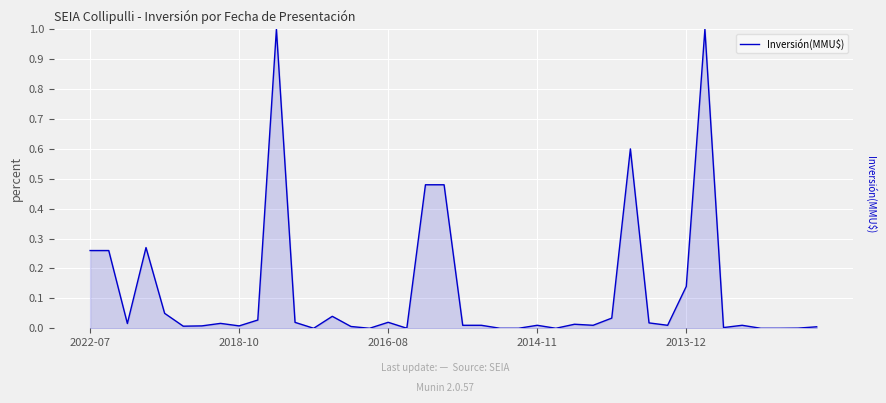

What is the difference between the maximum and minimum values?

1.0